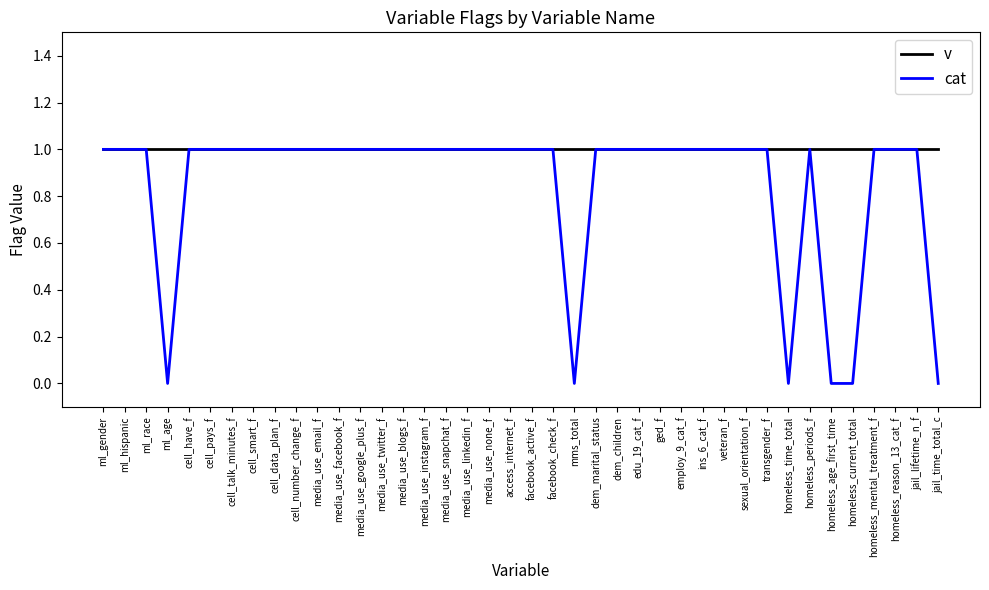

At how many categories does at least one series exceed 0?

40